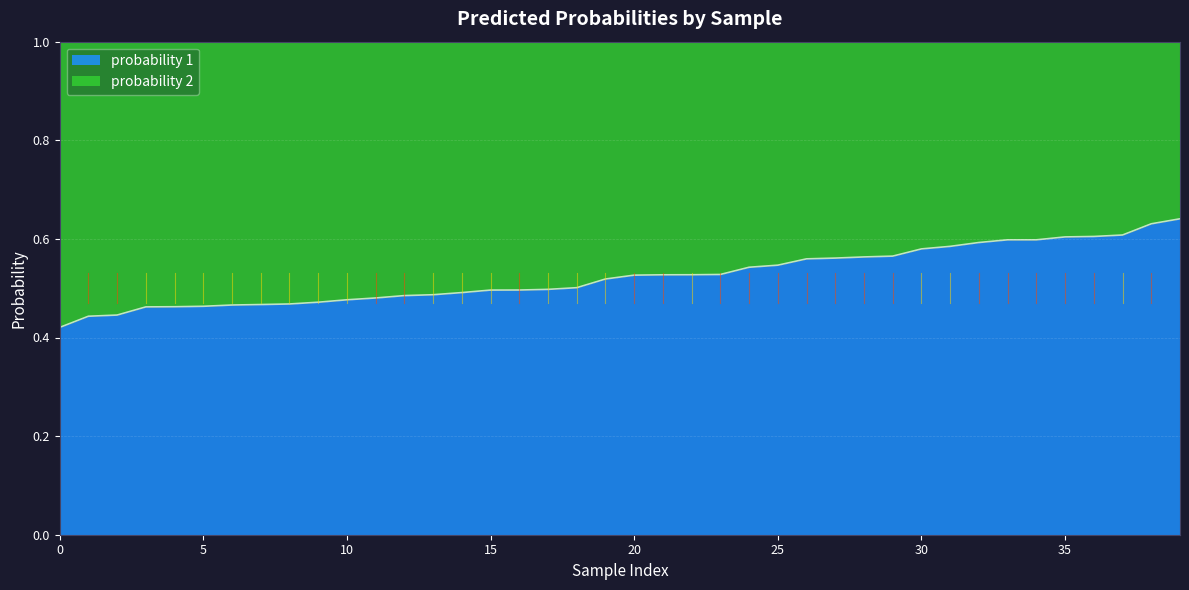

The value of probability 1 at 35 is 0.6. True or false?

True